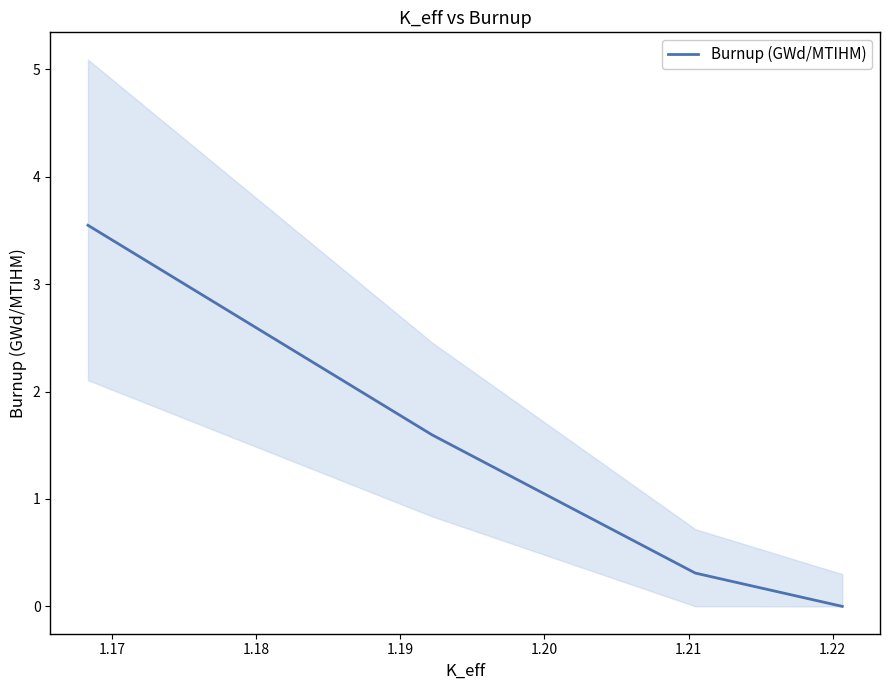

How many lines are shown in the chart?

1